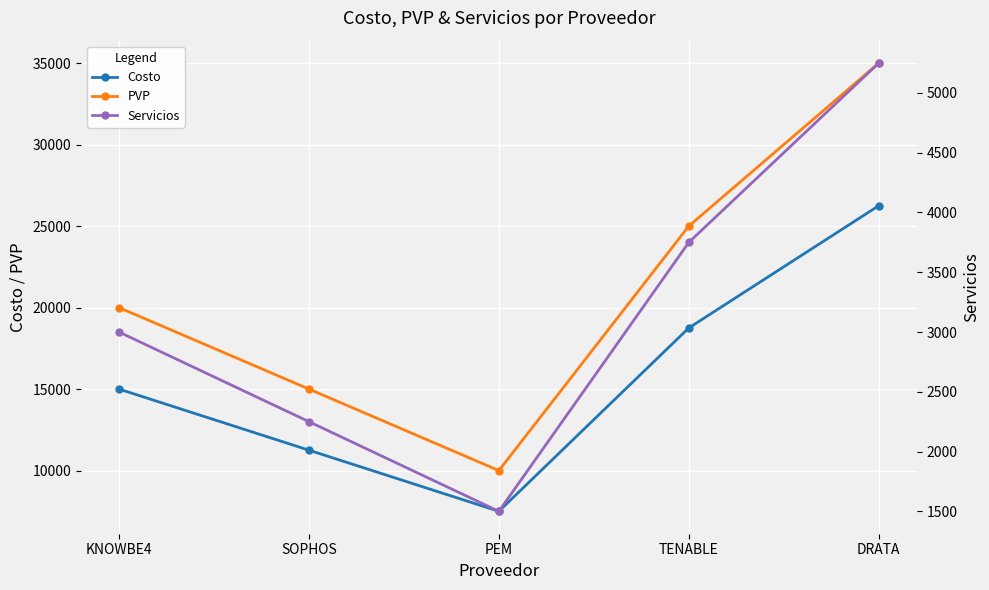

True or false: Servicios and Costo cross at least once.

False